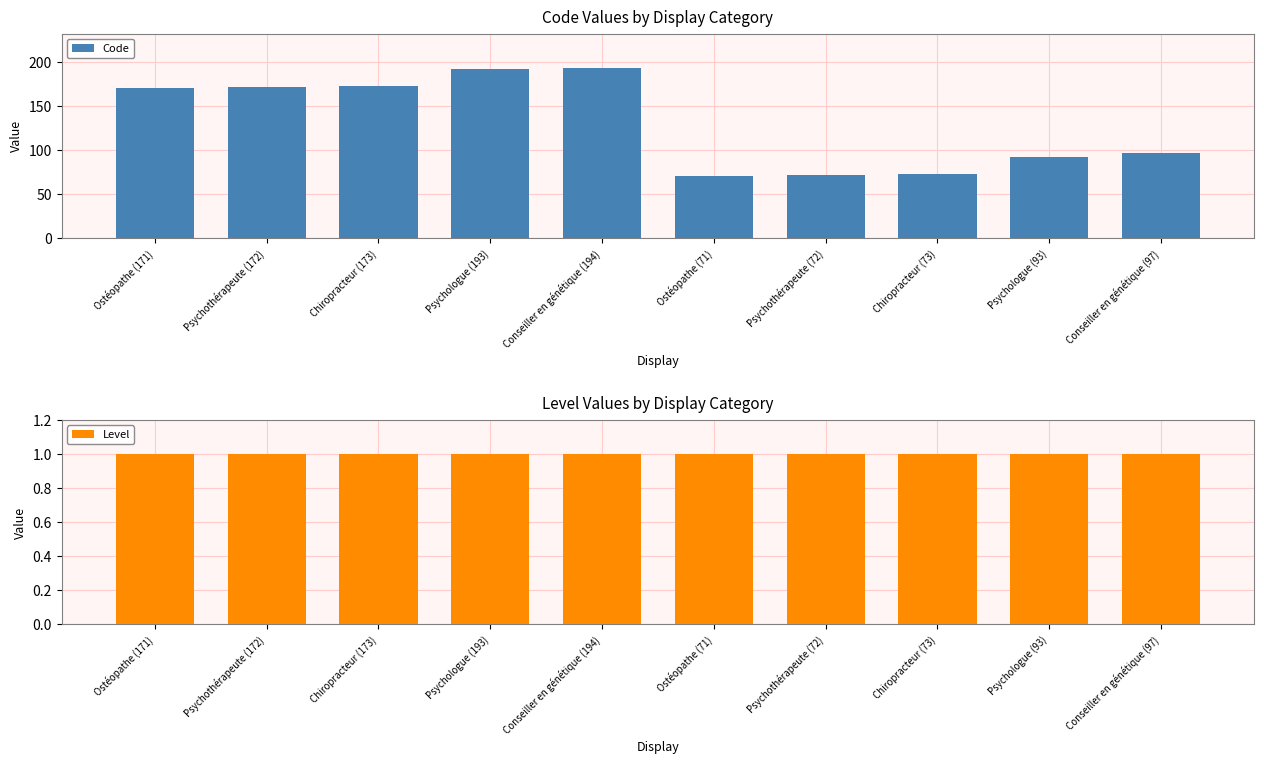

Which category has the highest value in the Level series?

Ostéopathe (171)